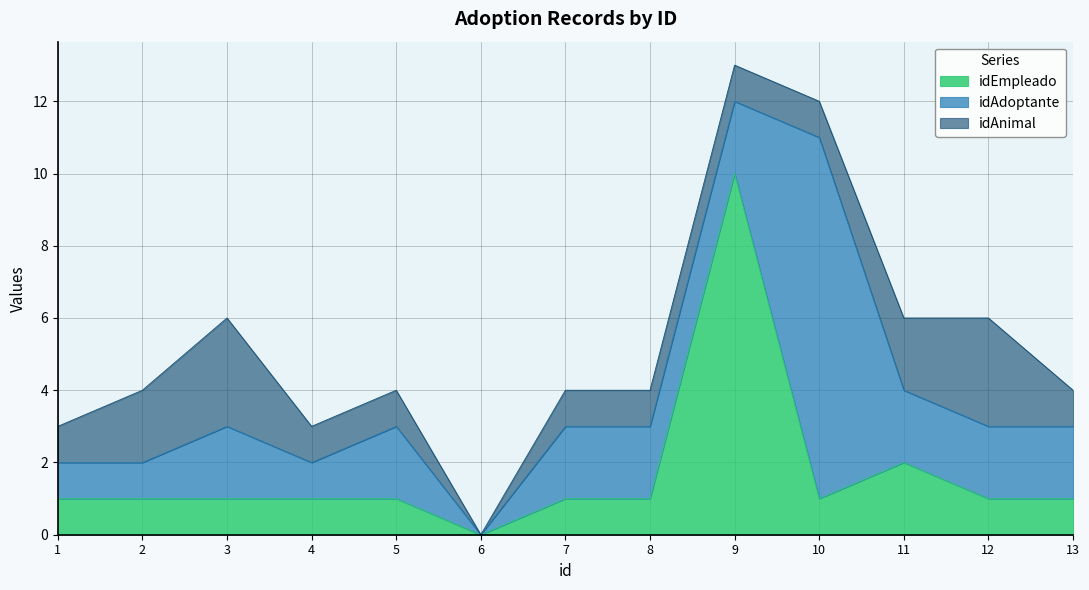

Which category has the highest value across all series?

9